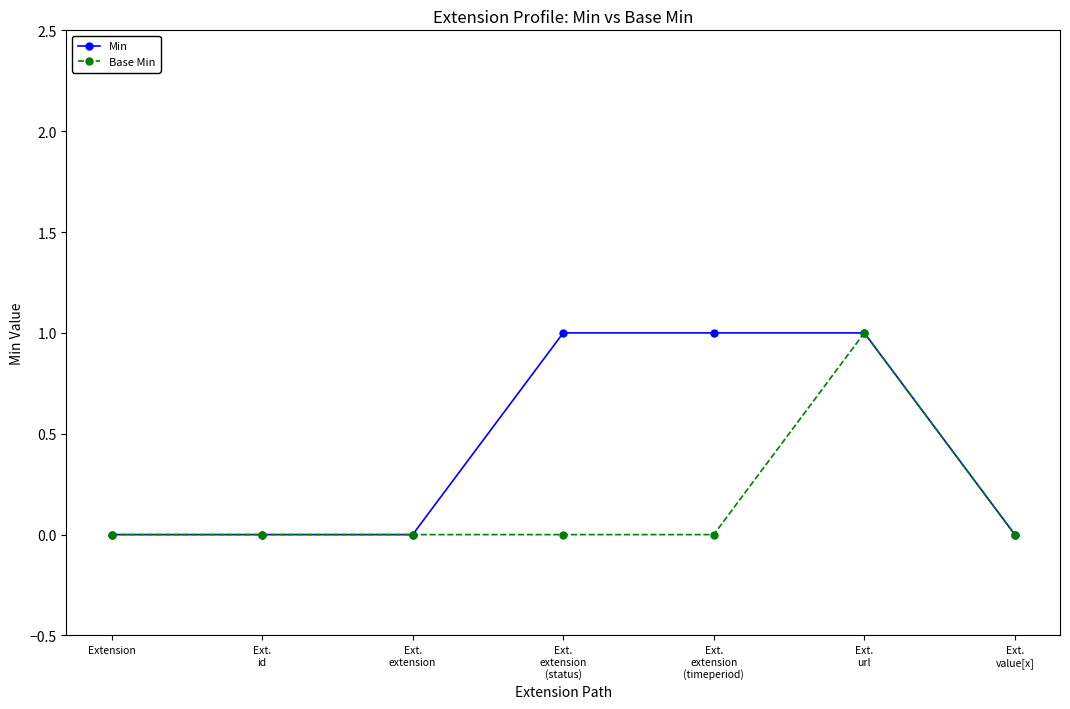

Which series has the largest total across all categories?

Min